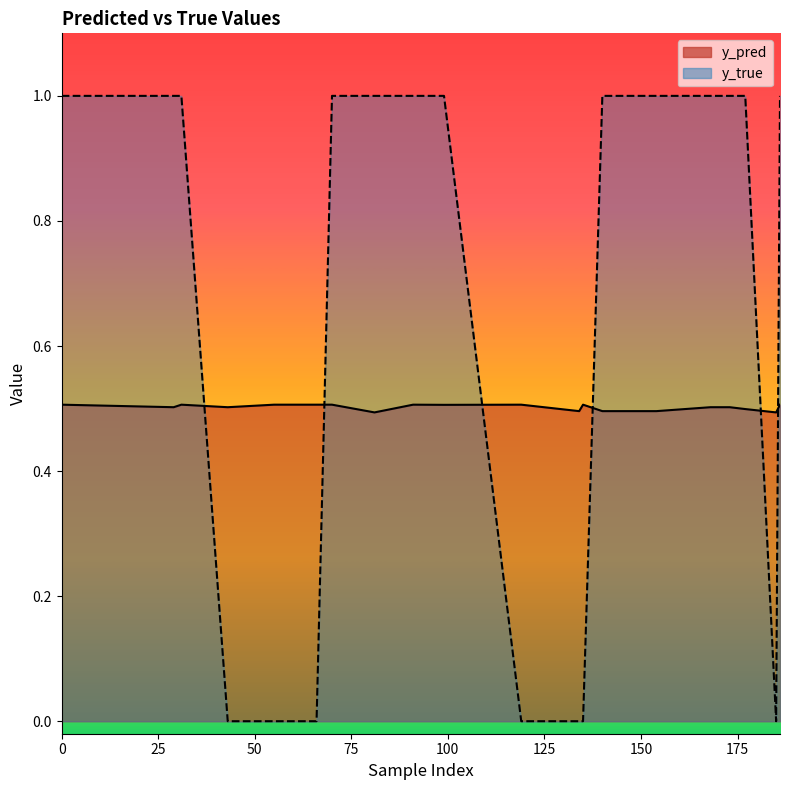

How many data points in y_true are less than 1?

7